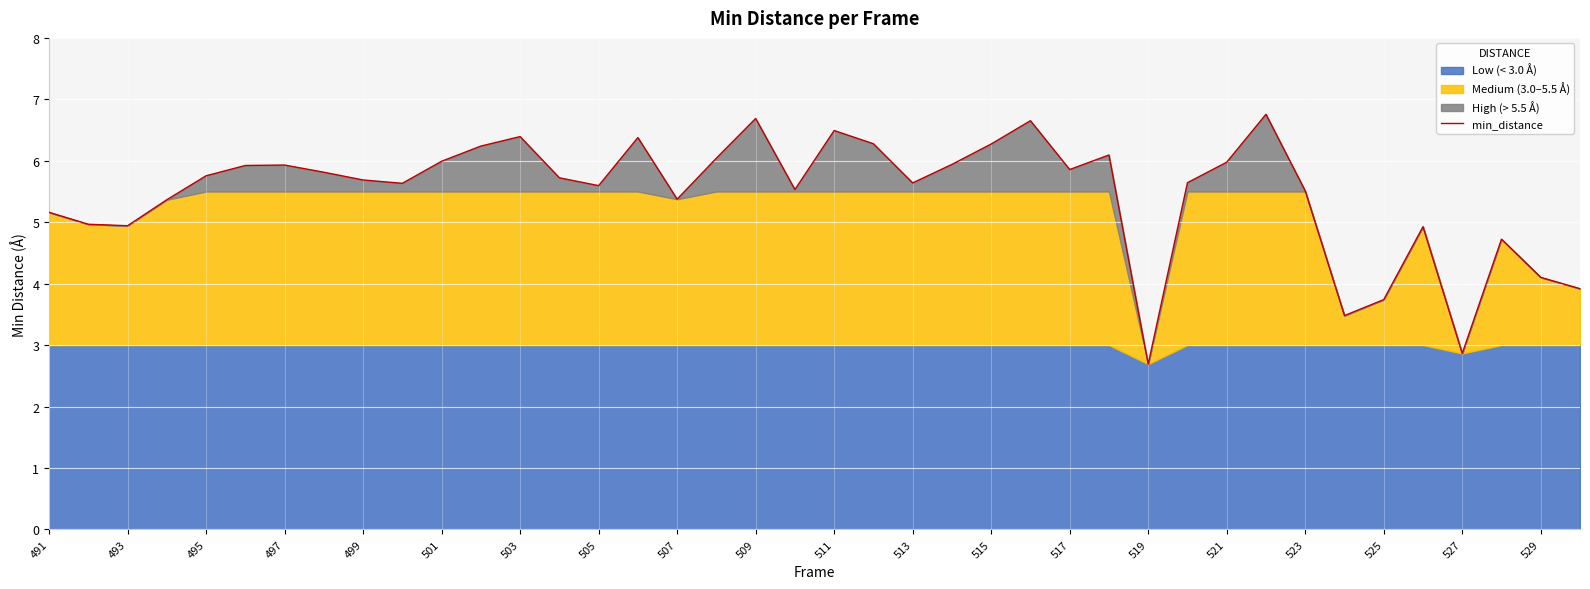

The min_distance series shows 1.1 at 507. True or false?

False